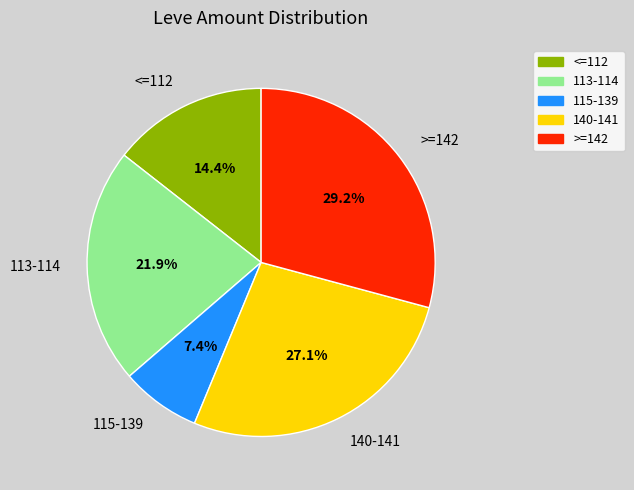

What percentage do 113-114 and 140-141 together represent?

49.0%